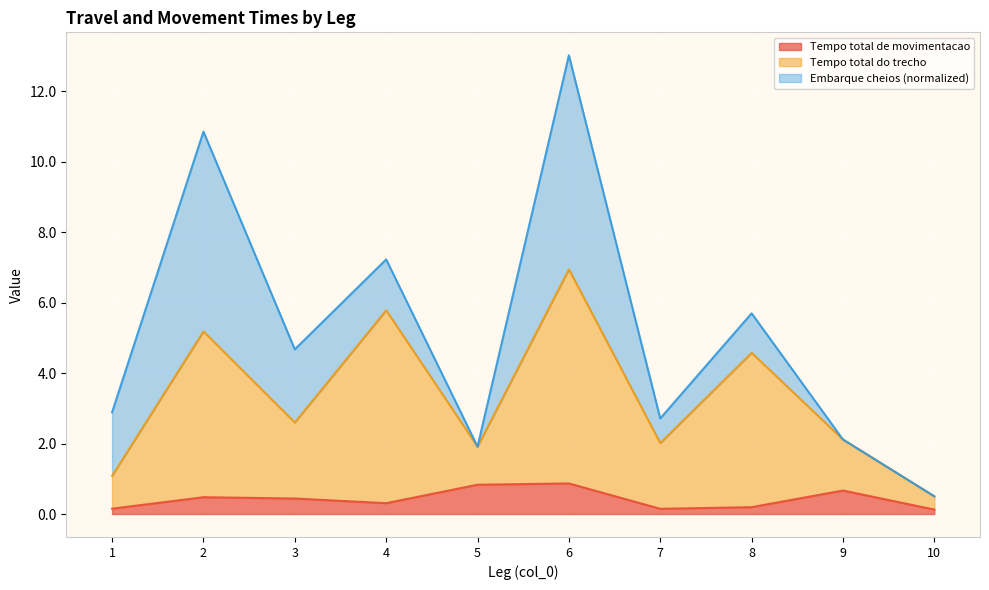

In Tempo total de movimentacao, how many points are higher than both neighbors (excluding endpoints)?

3